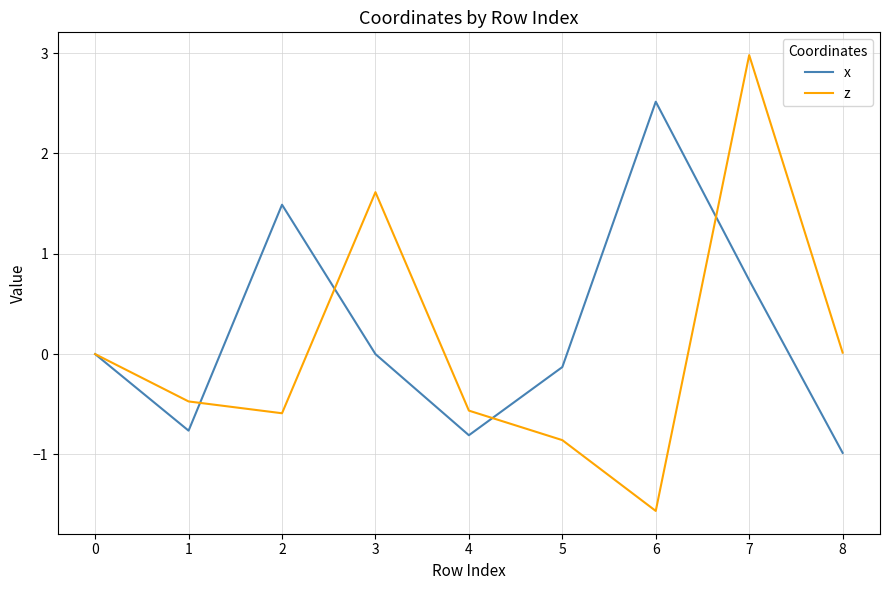

What is the approximate value of z at 5?

-0.9